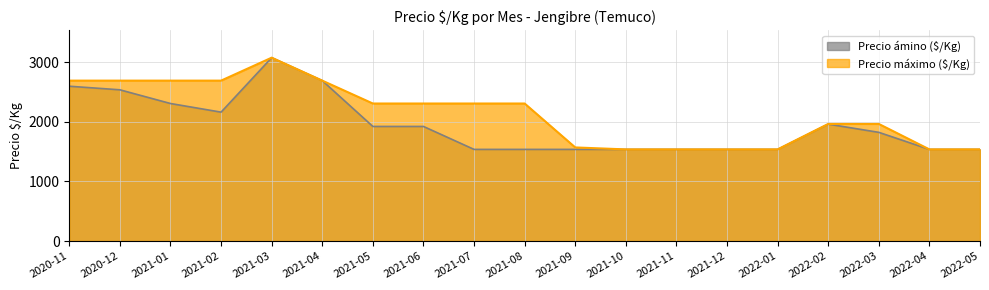

What value does the Precio máximo ($/Kg) series have at 2021-05, to the nearest 50?

2300